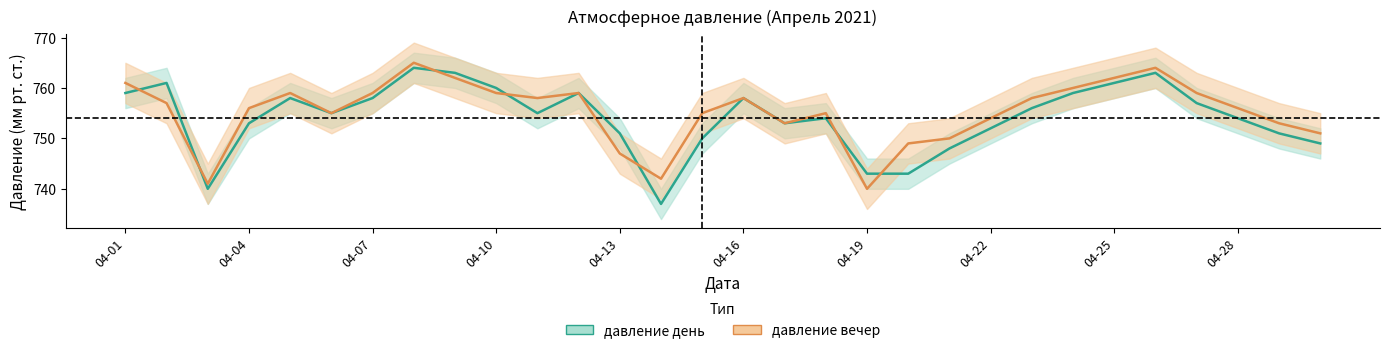

What is the average value of the давление день series?

754